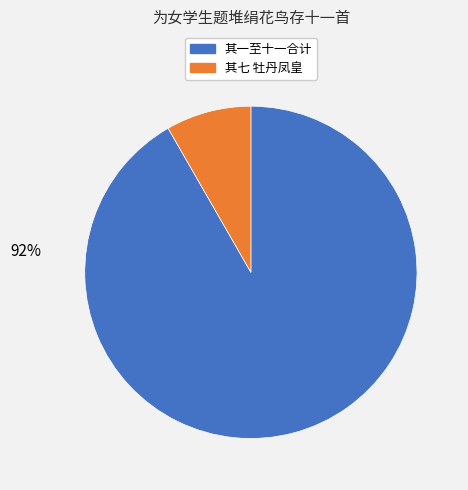

To the nearest percent, what is the average slice percentage?

50%